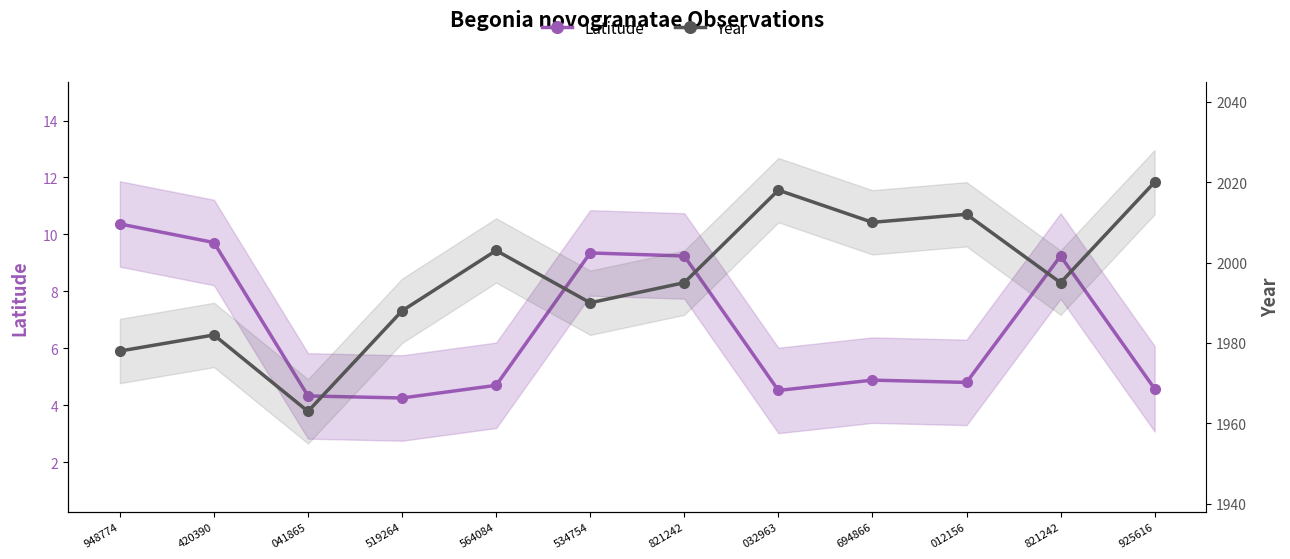

At which category does Year reach its first local valley?

041865